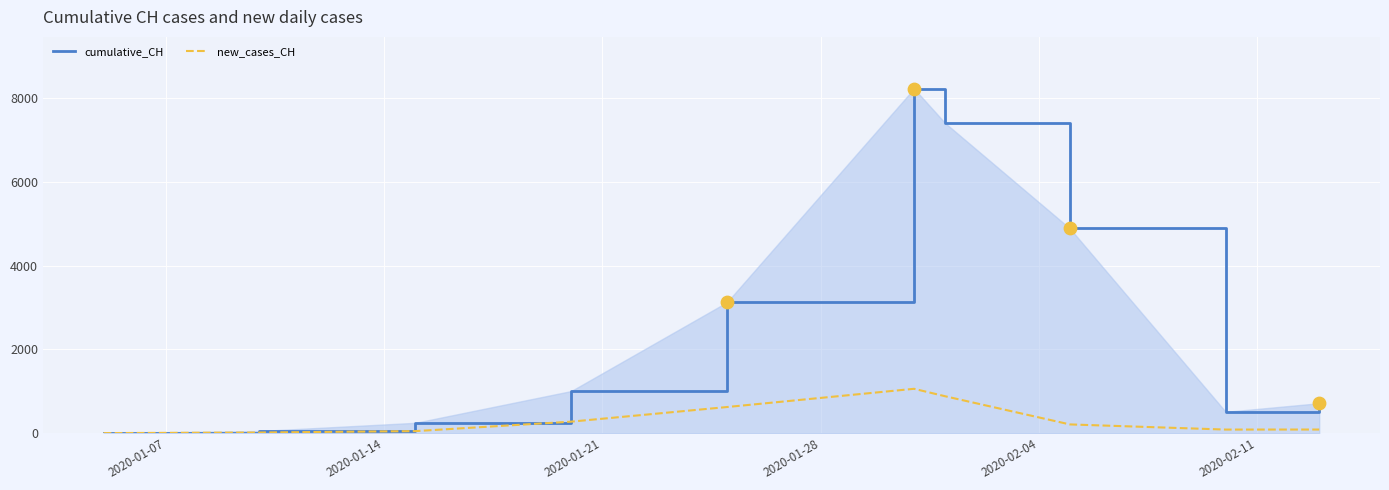

Which series has the largest total across all categories?

cumulative_CH